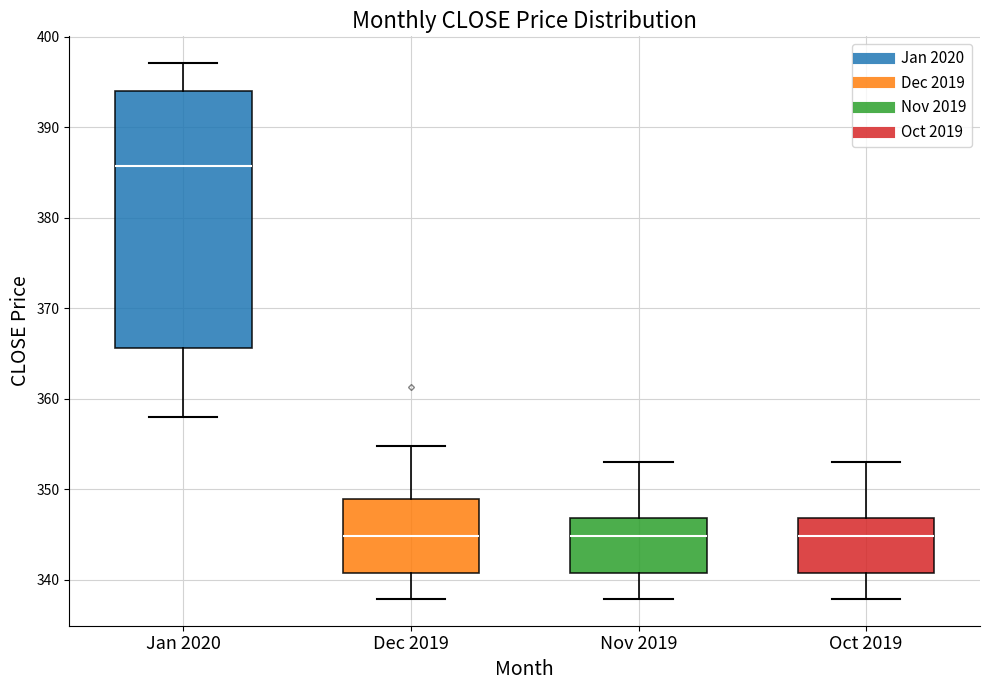

Which box is the tallest, from its lower edge to its upper edge?

Jan 2020